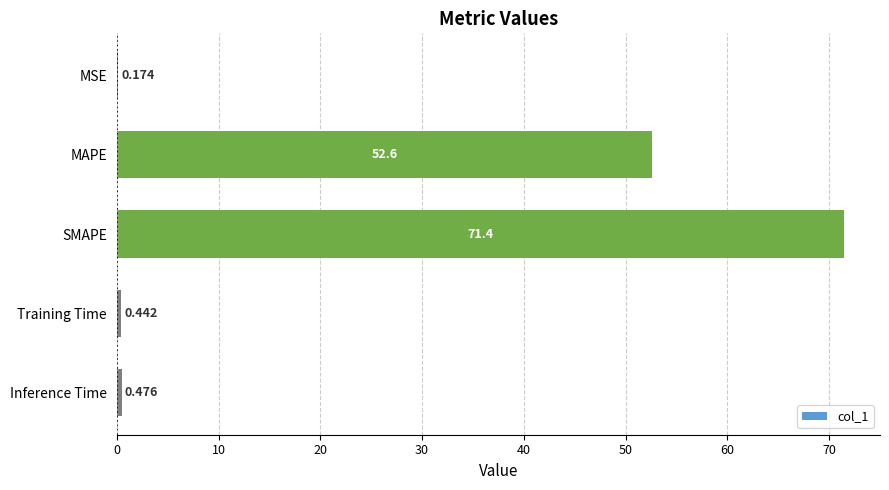

Are the bars horizontal?

Yes